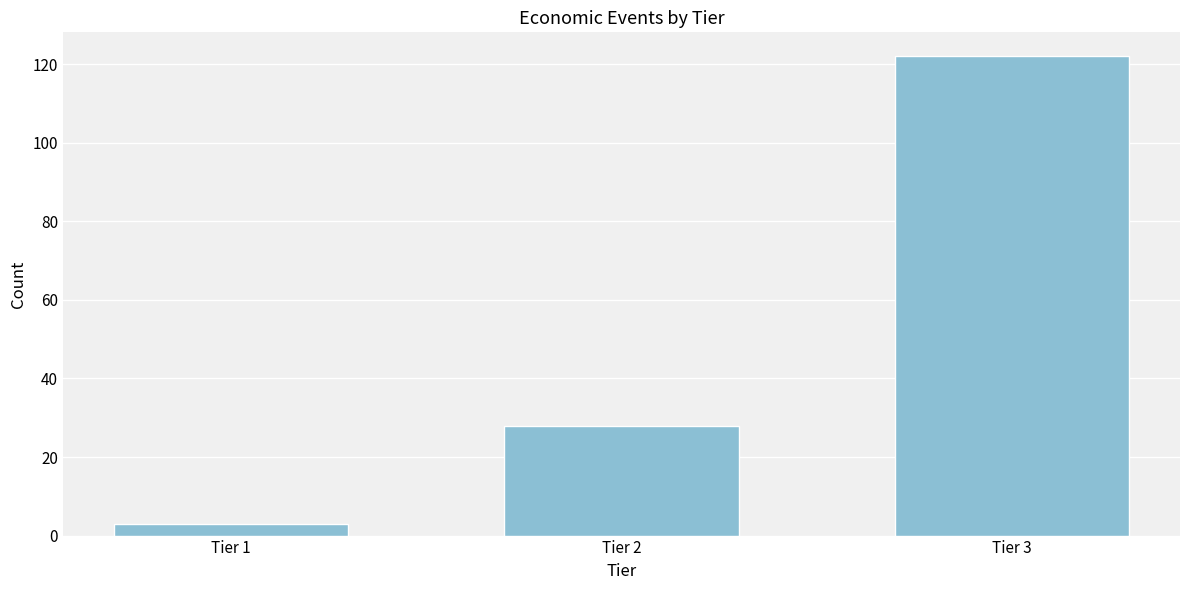

Reading left to right, what are all the values shown in this chart?

3	28	122